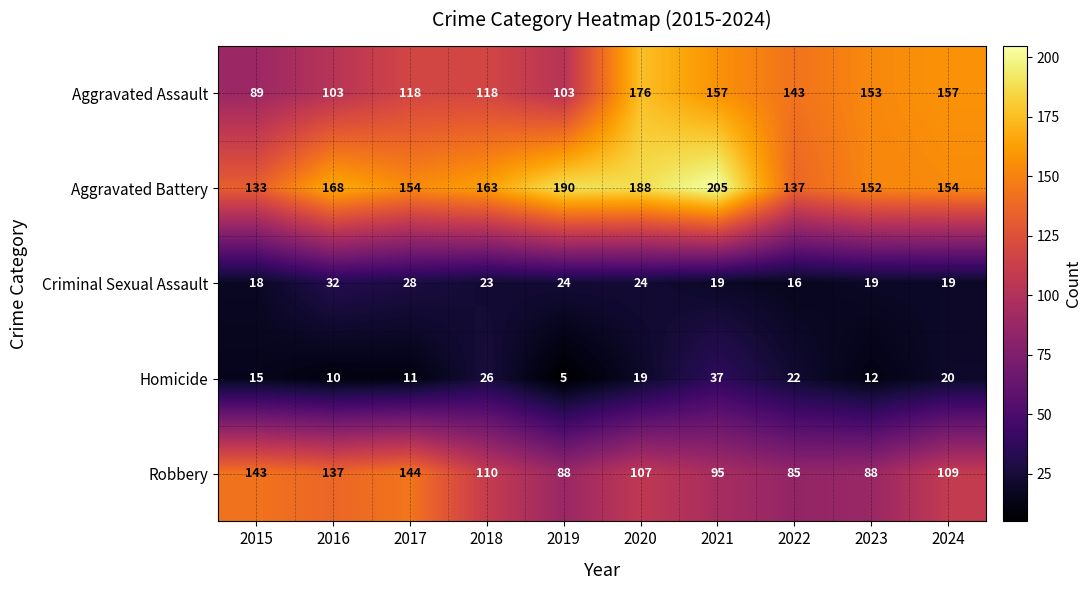

At which category does the chart reach its peak across all series?

2021